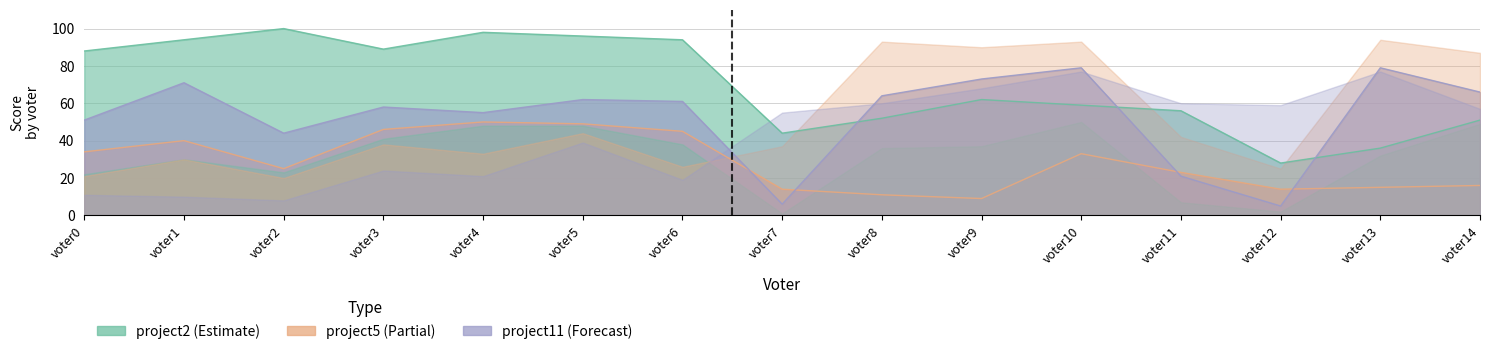

At which category does the chart reach its peak across all series?

voter2